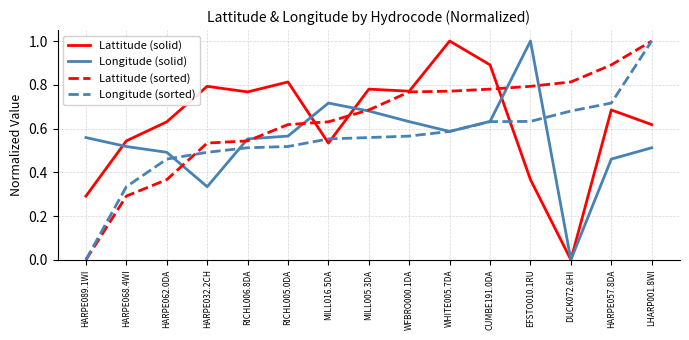

What are all the series names shown in the legend?

Lattitude (solid), Longitude (solid), Lattitude (sorted), Longitude (sorted)